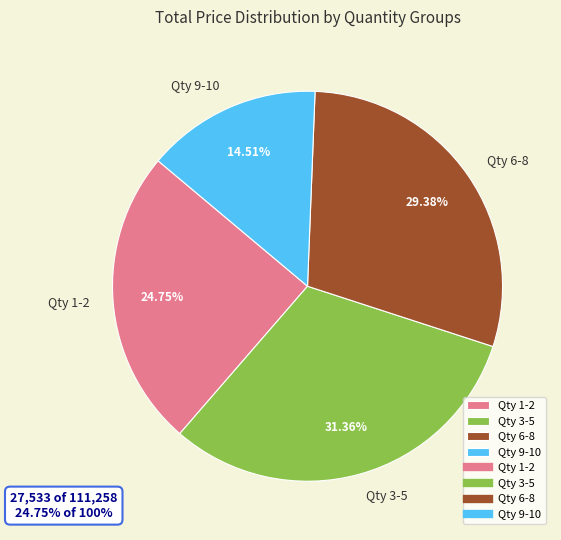

Approximately how many times larger is the value at Qty 9-10 compared to Qty 3-5?

0.5